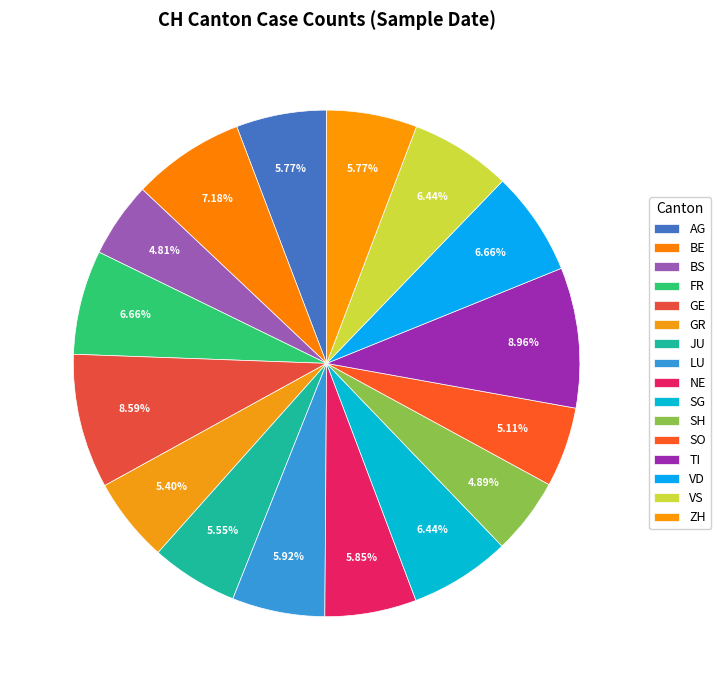

How many segments does this pie chart have?

16